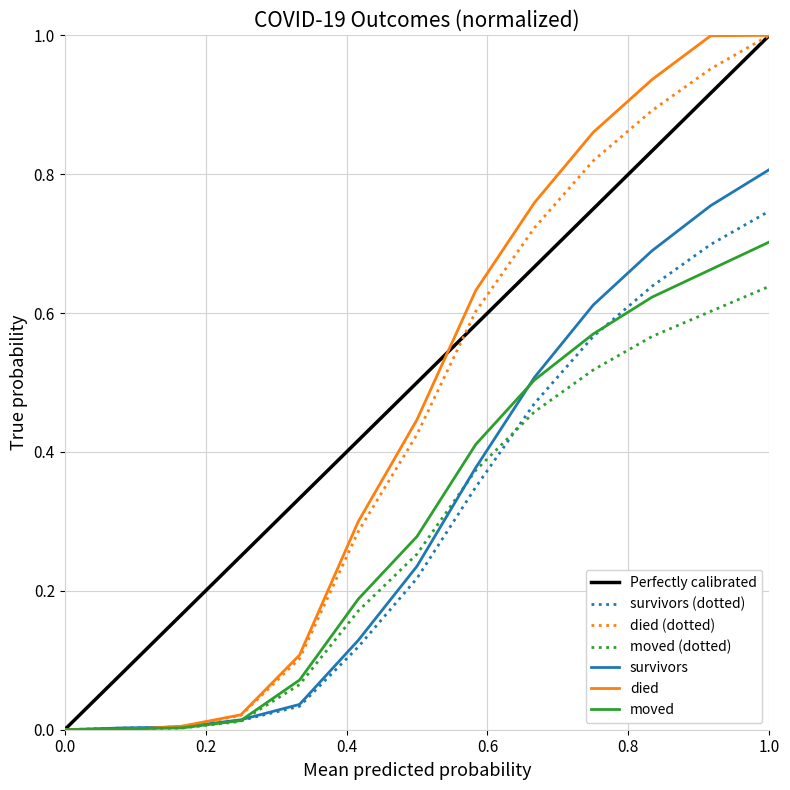

Which series ends up on top after the final intersection of moved and survivors?

survivors